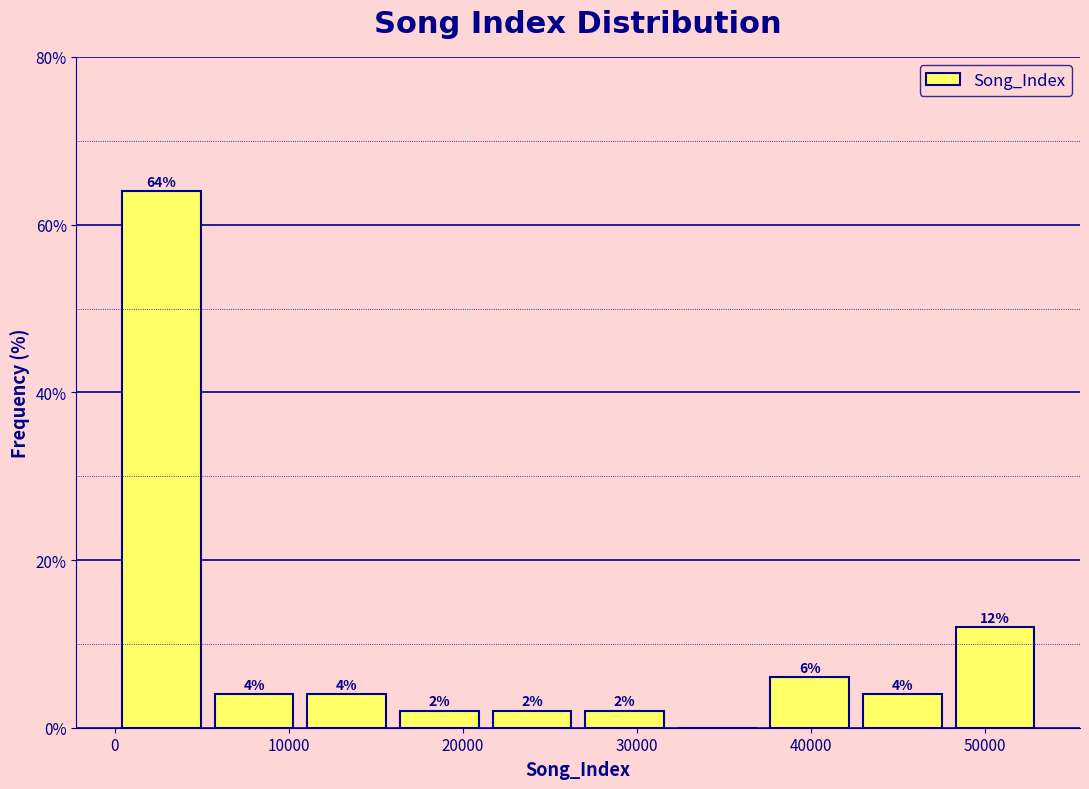

Over which range of the x-axis is the bar tallest?

0 to 5000